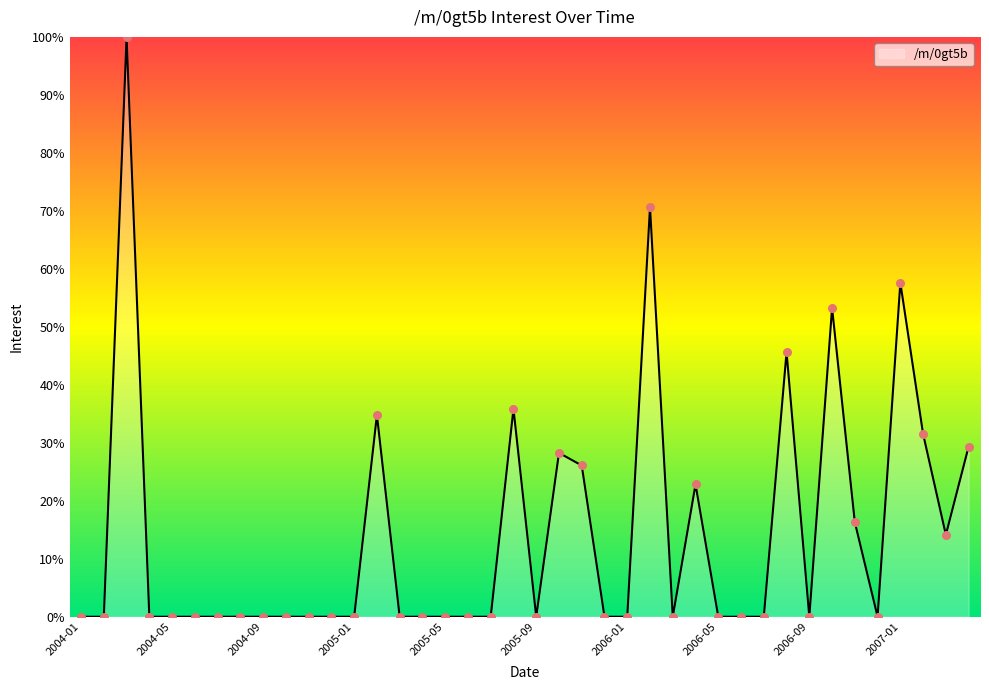

What is the greatest value displayed?

100.0